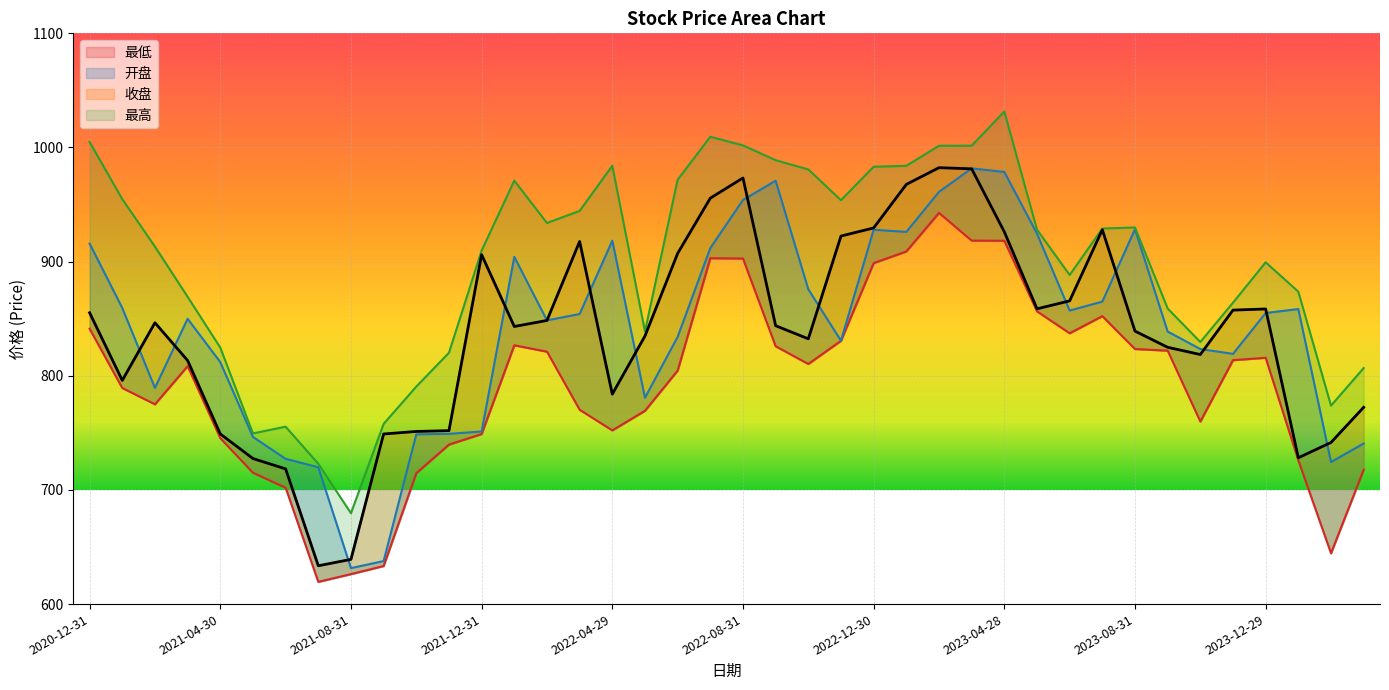

What is the minimum value for 最高?

679.6